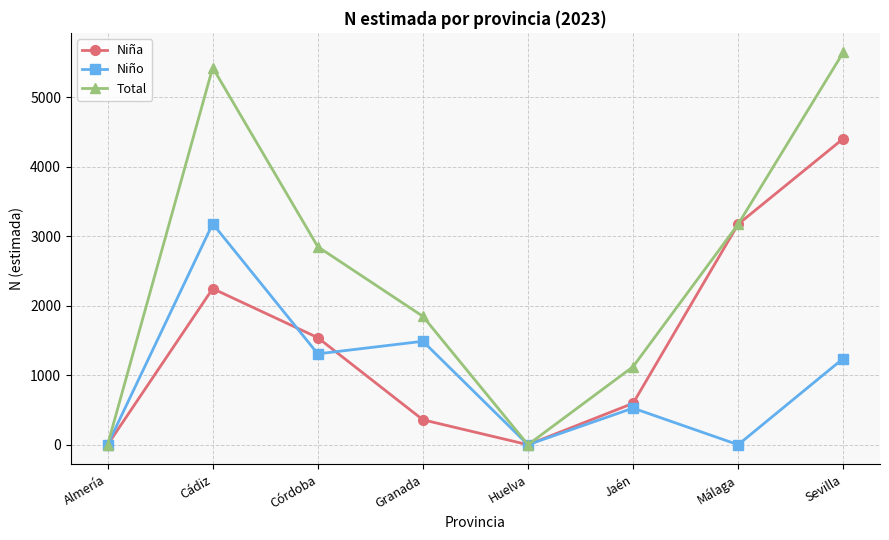

Does the chart display data point markers on the line(s)?

Yes